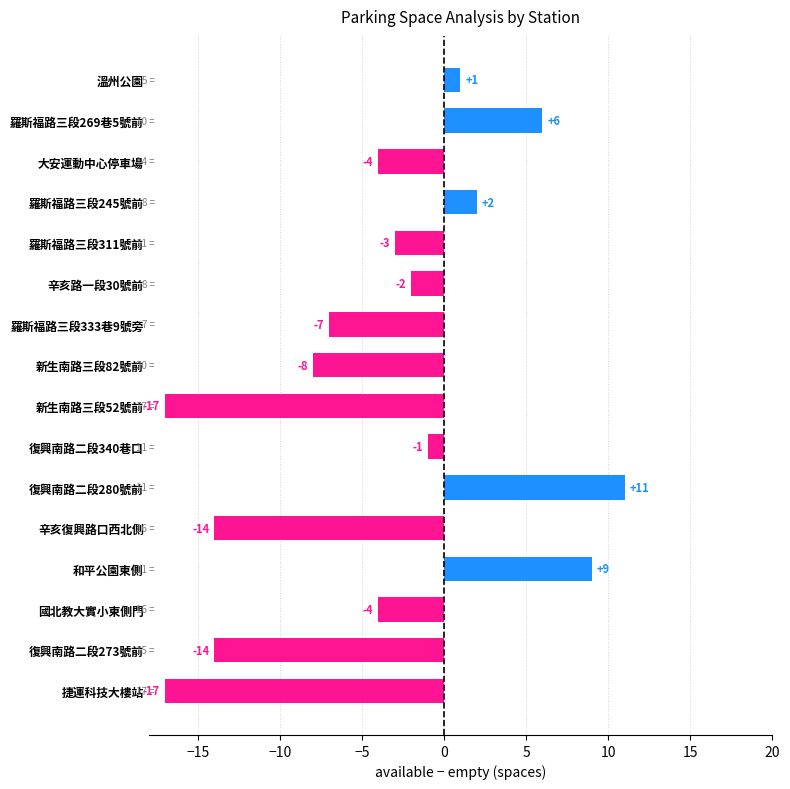

What is the change in value from 辛亥復興路口西北側 to 羅斯福路三段333巷9號旁?

+7